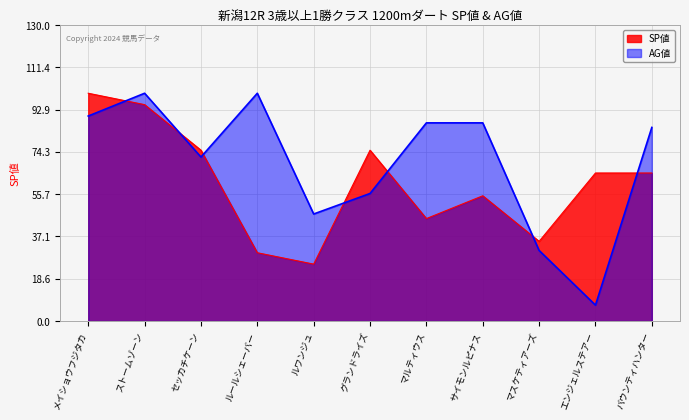

What is the value of the SP値 point at the 6th from the left?

75